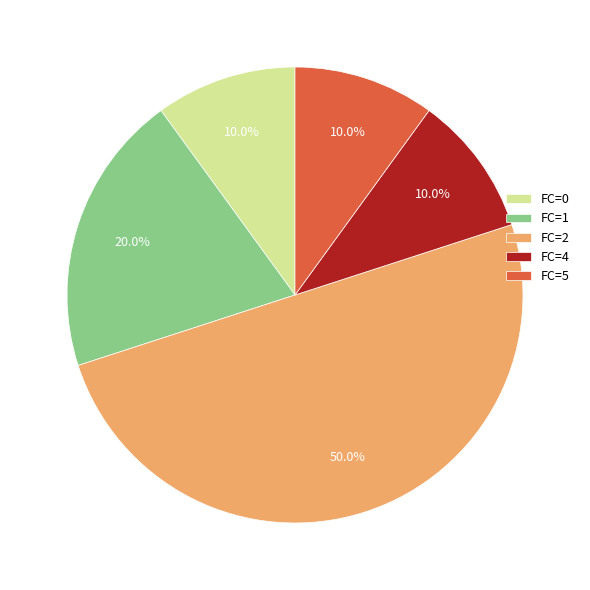

True or false: FC=5 accounts for 21% of the total.

False